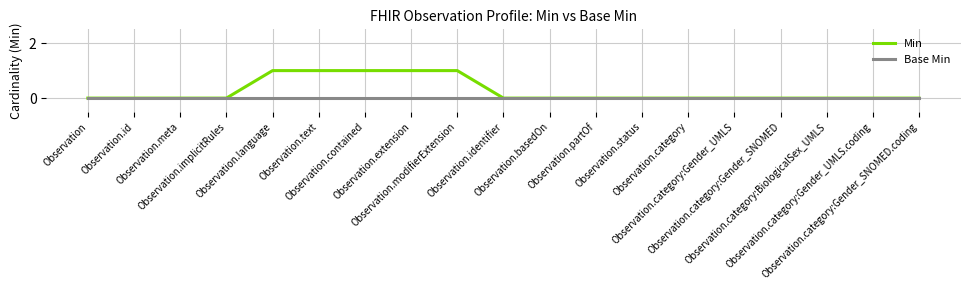

Which series has the widest spread of values?

Min